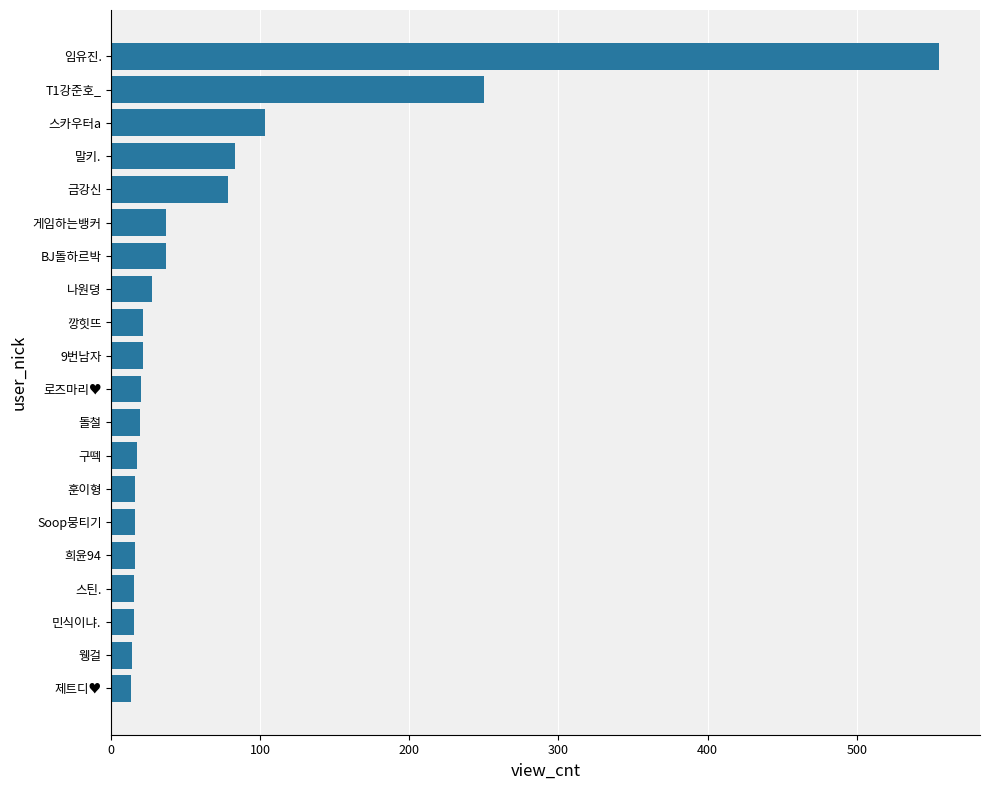

What position from the bottom is T1강준호_?

19